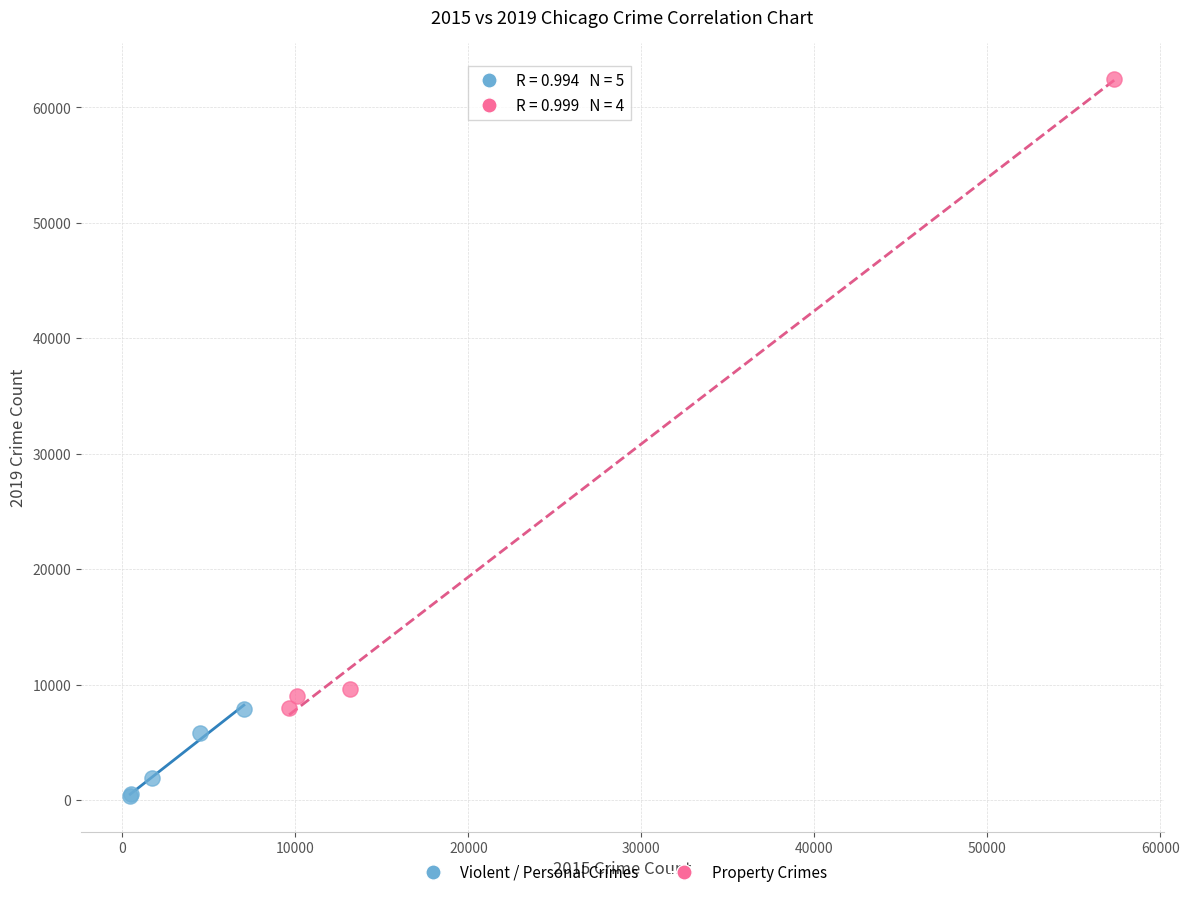

Which series contains the lowest Y value?

Violent / Personal Crimes